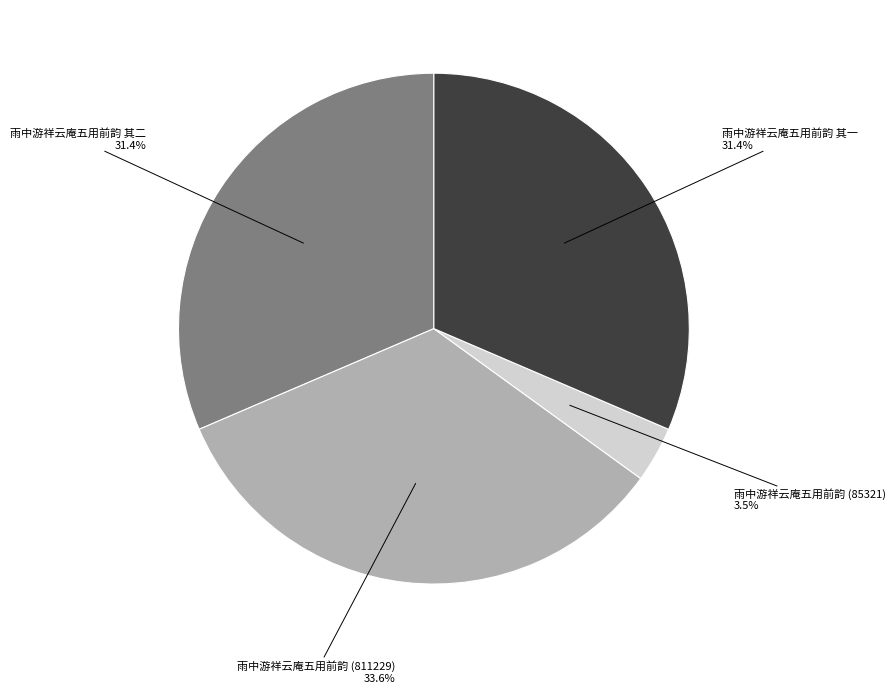

Is there any slice that represents more than half of the pie?

No